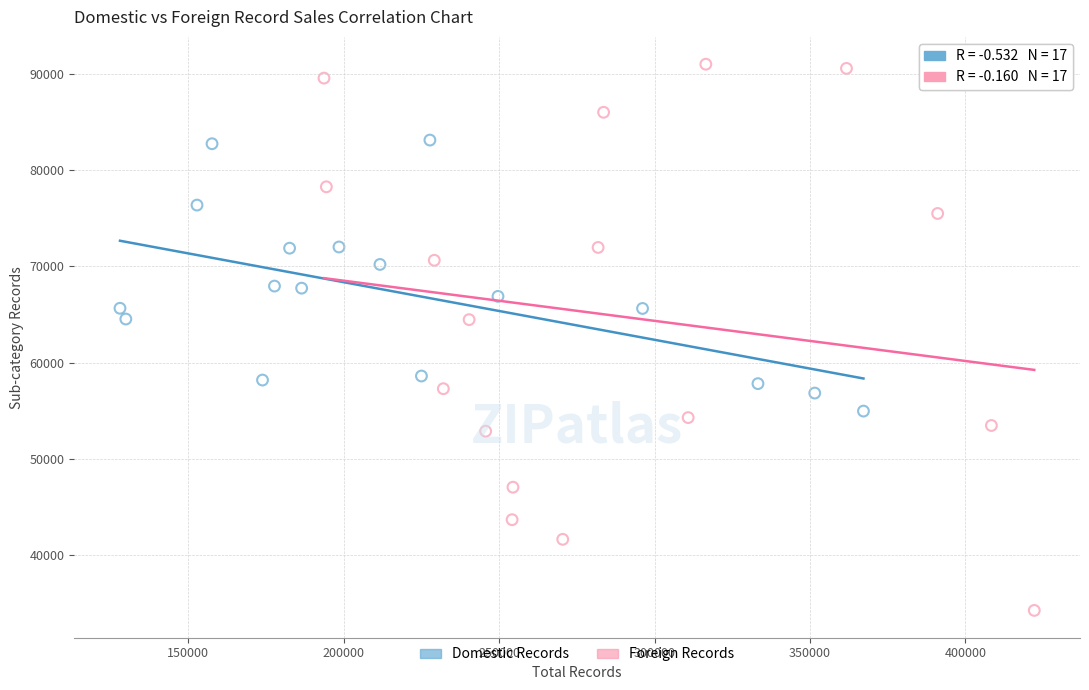

Which series contains the highest Y value?

Foreign Records